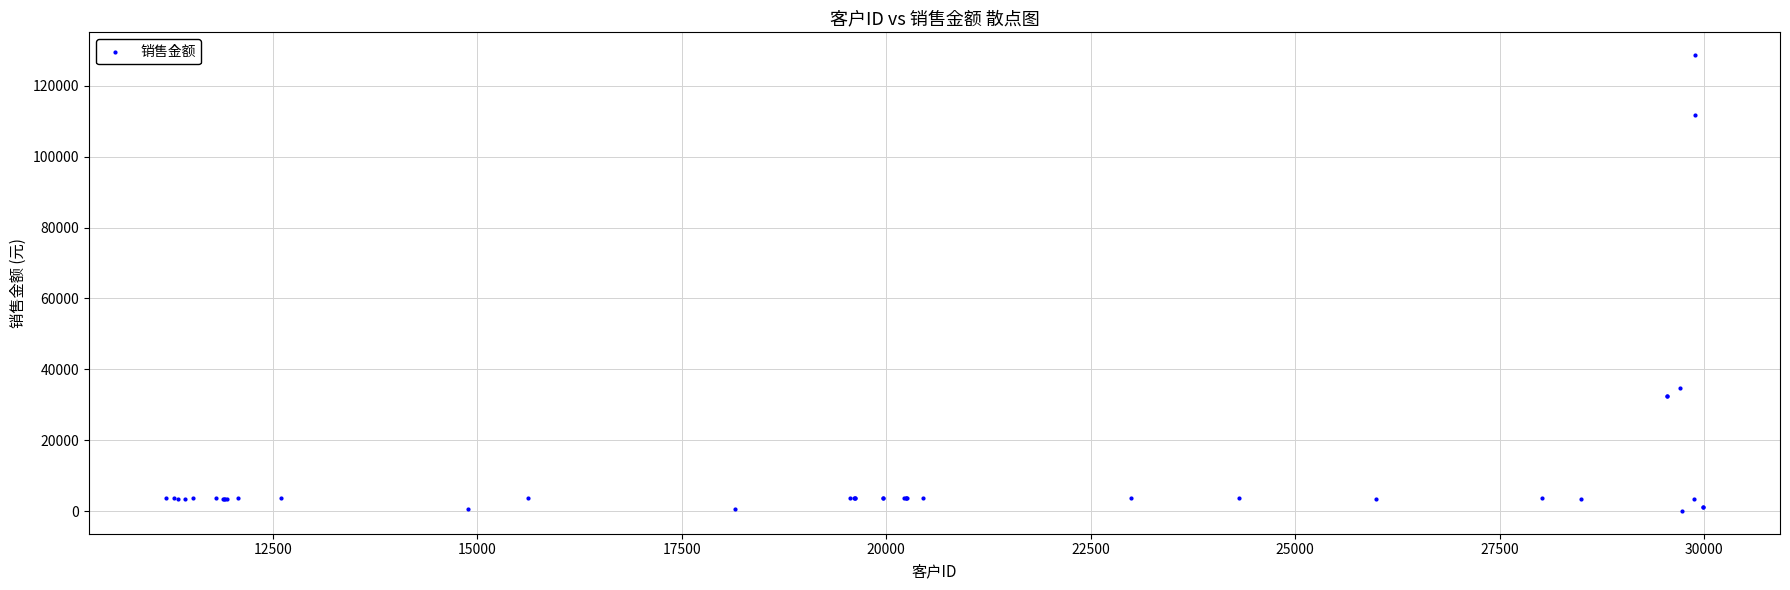

What Y value in the scatter plot is closest to 64361?

34758.2